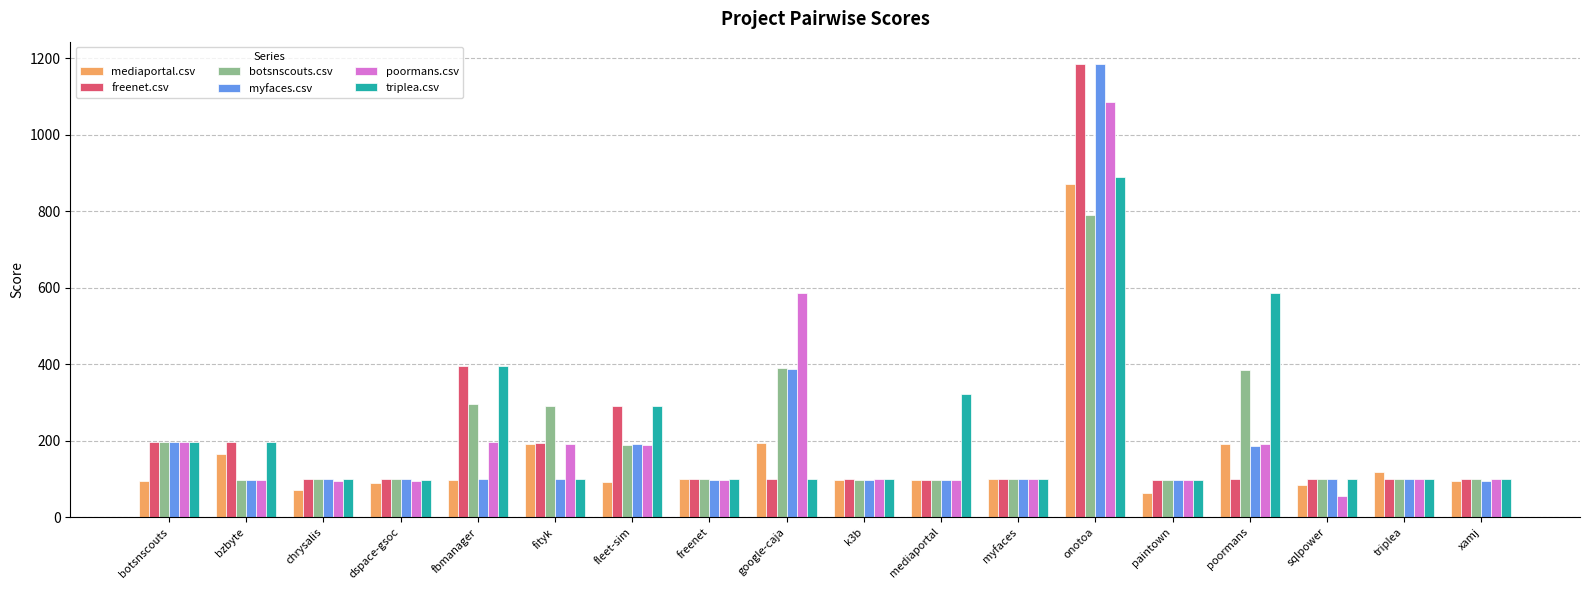

Is the value of mediaportal.csv at myfaces greater than the value of myfaces.csv at google-caja?

No